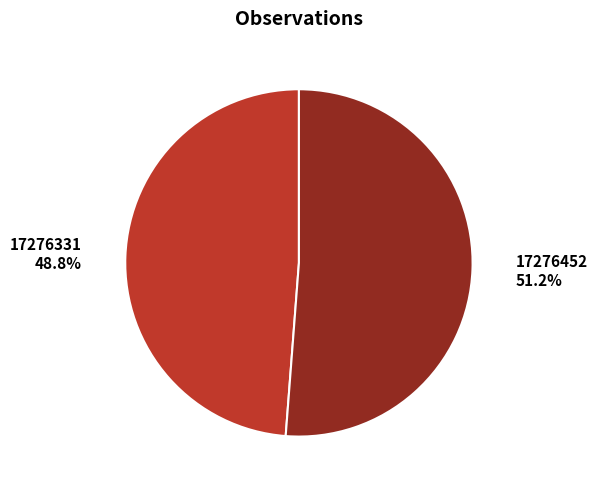

Does any single category account for the majority?

Yes